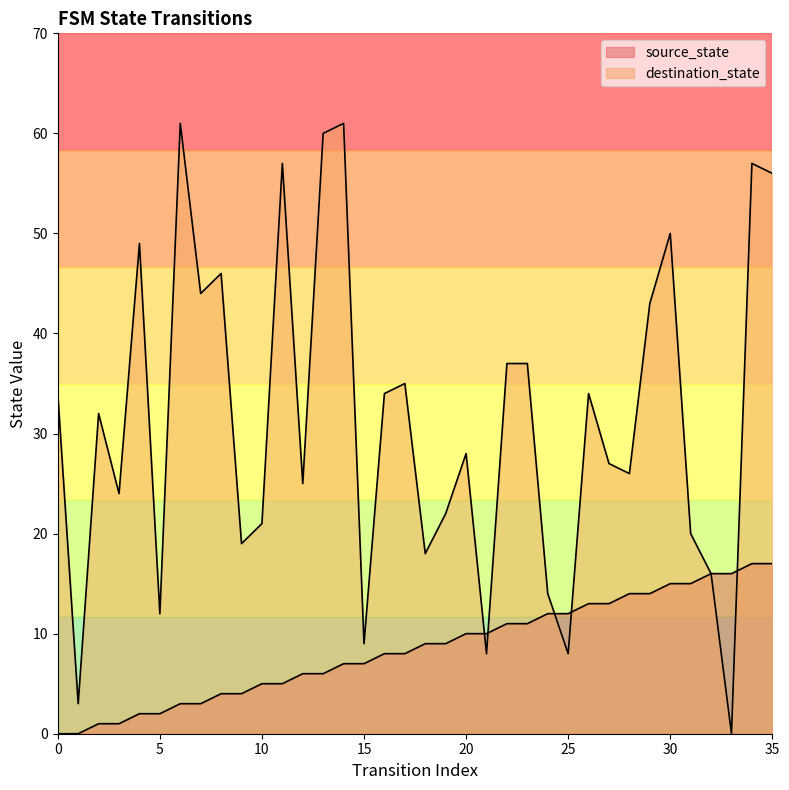

After their last crossing, which series has the higher values: destination_state or source_state?

destination_state